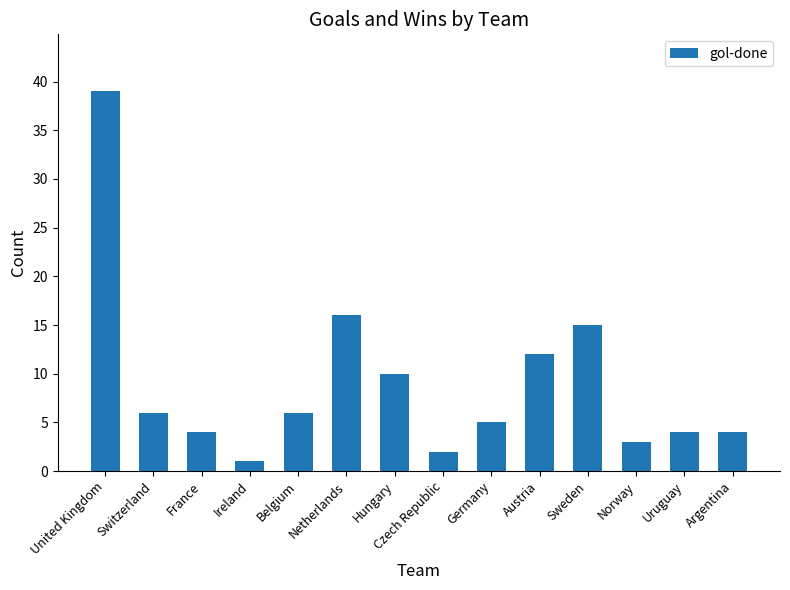

Is it true that the value at Belgium is 6?

True